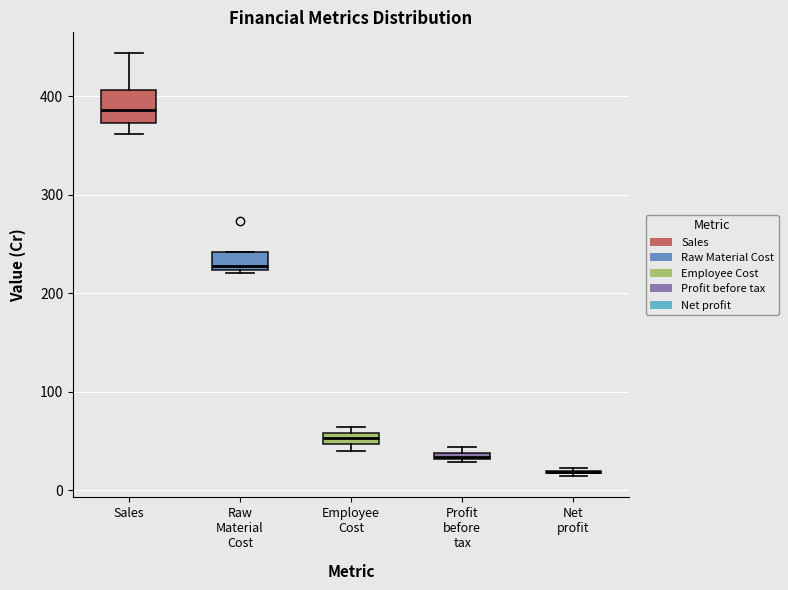

Which box is the tallest, from its lower edge to its upper edge?

Sales